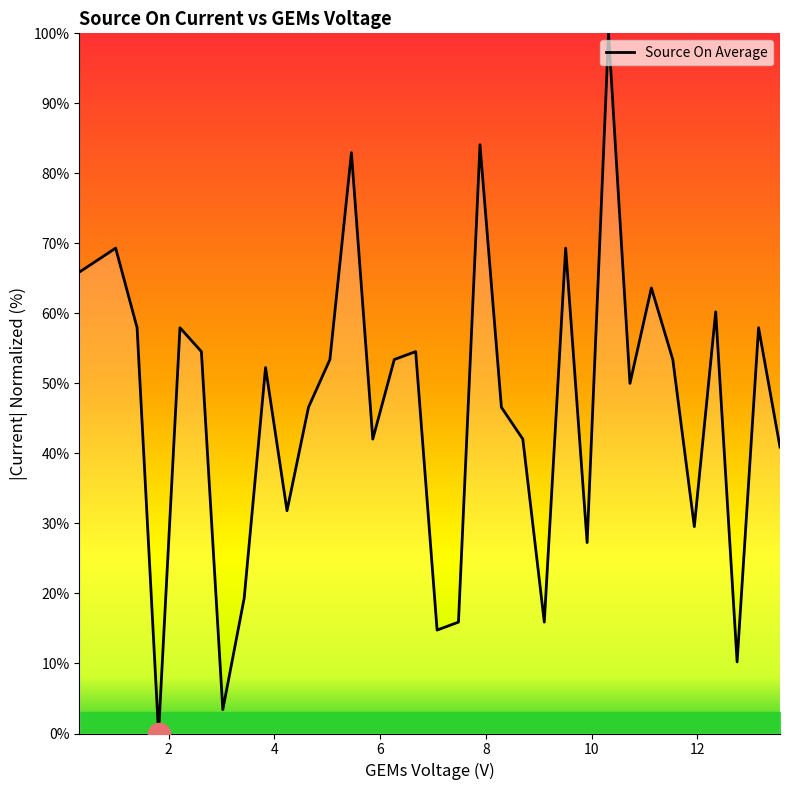

What is the maximum value shown in the chart?

100.0